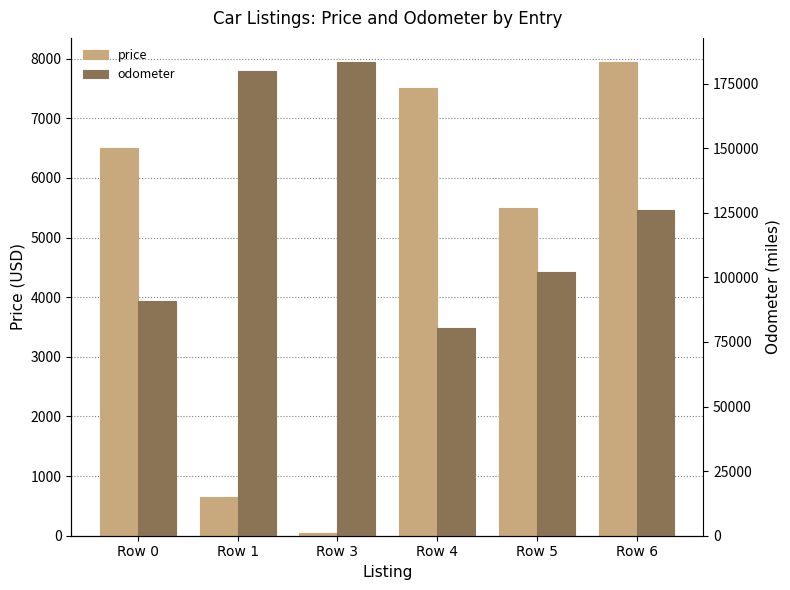

At how many categories does at least one series exceed 148300?

2